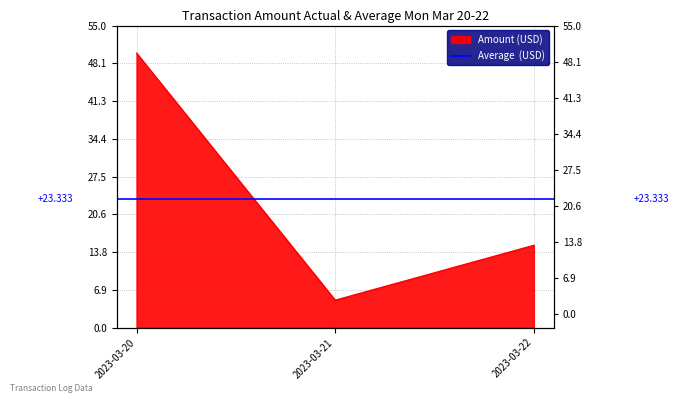

The value at 2023-03-20 is 50. True or false?

True